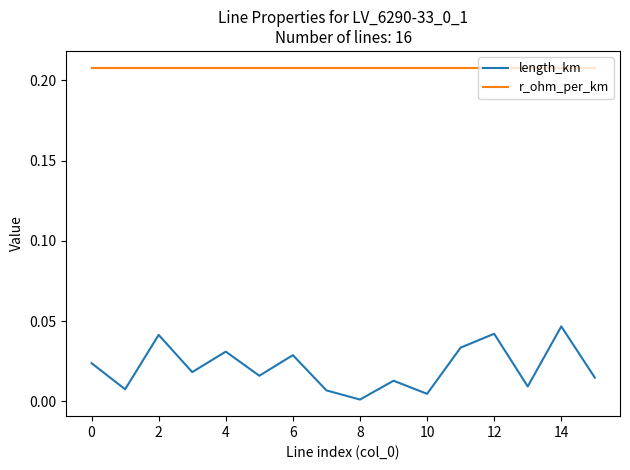

Which series has the largest range (max minus min)?

length_km